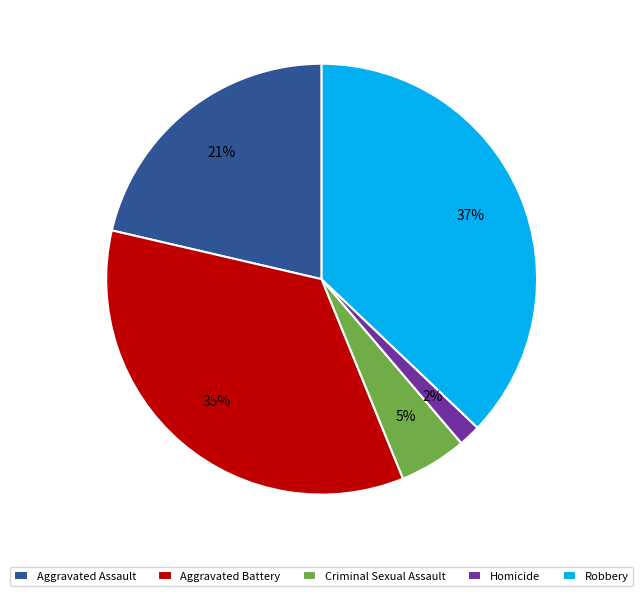

Which category has the smallest portion of the pie?

Homicide